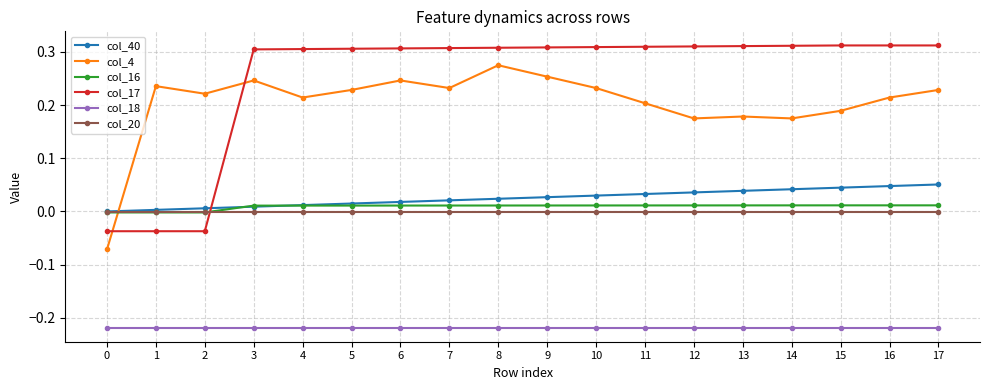

How many data points does each series have?

18